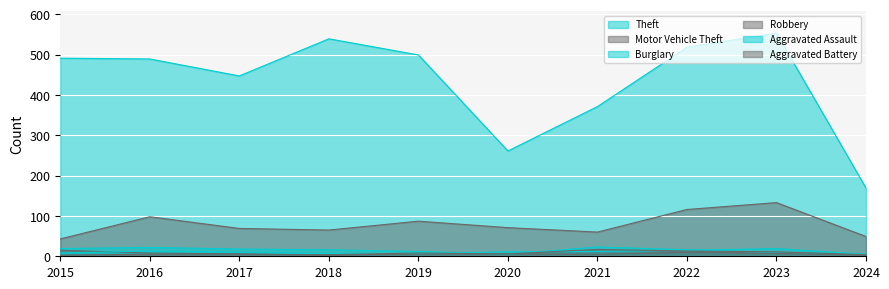

Which series has the largest range (max minus min)?

Theft